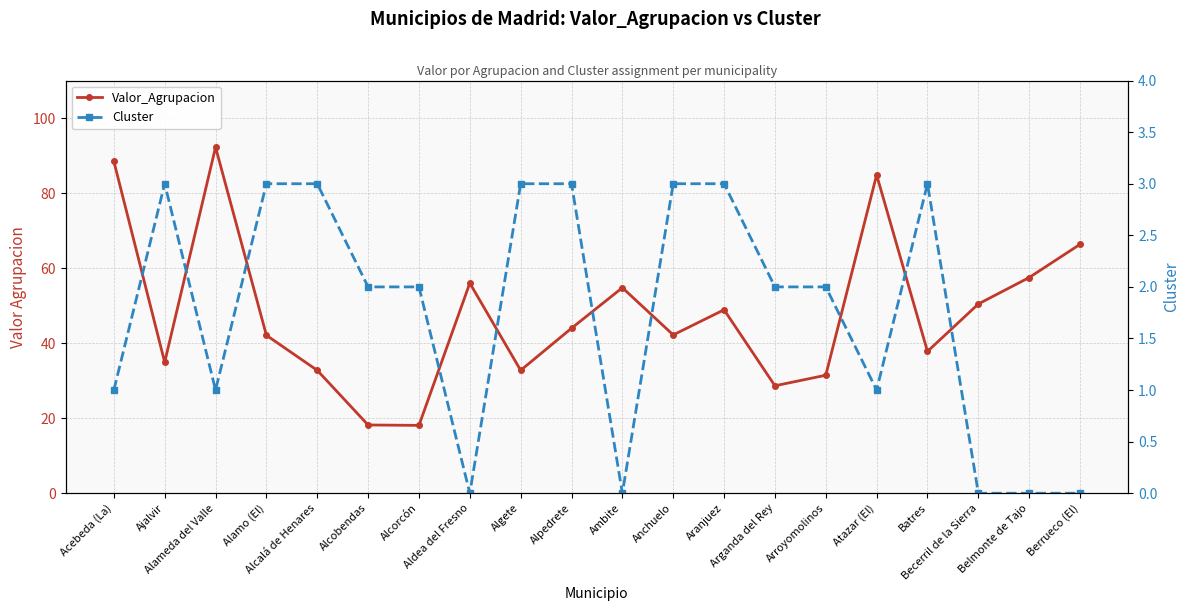

How many values in the Valor_Agrupacion series exceed 43?

10